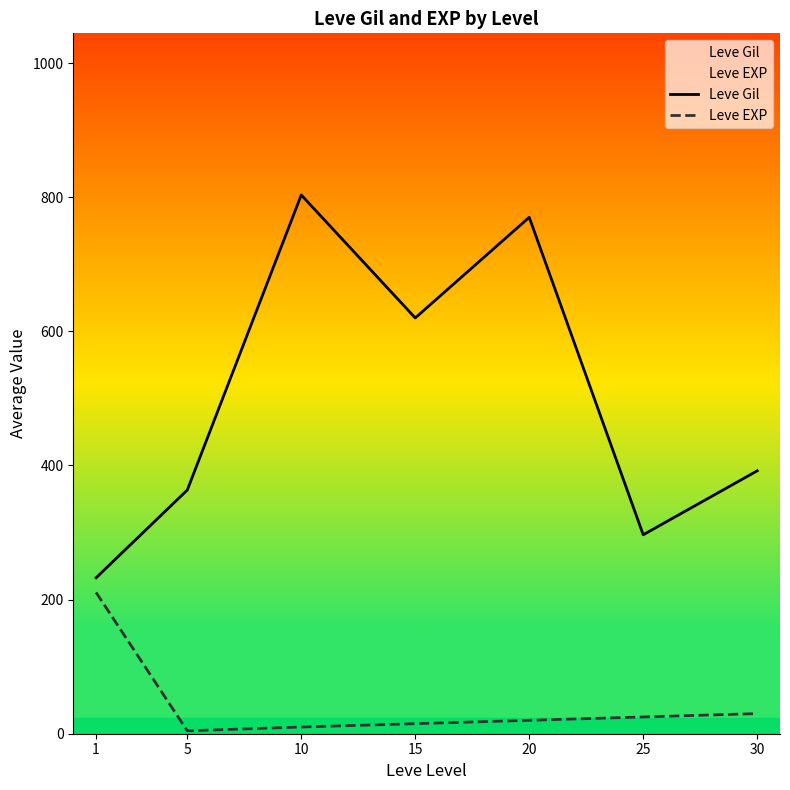

What is the difference between the Leve EXP values at 30 and 25?

5.0